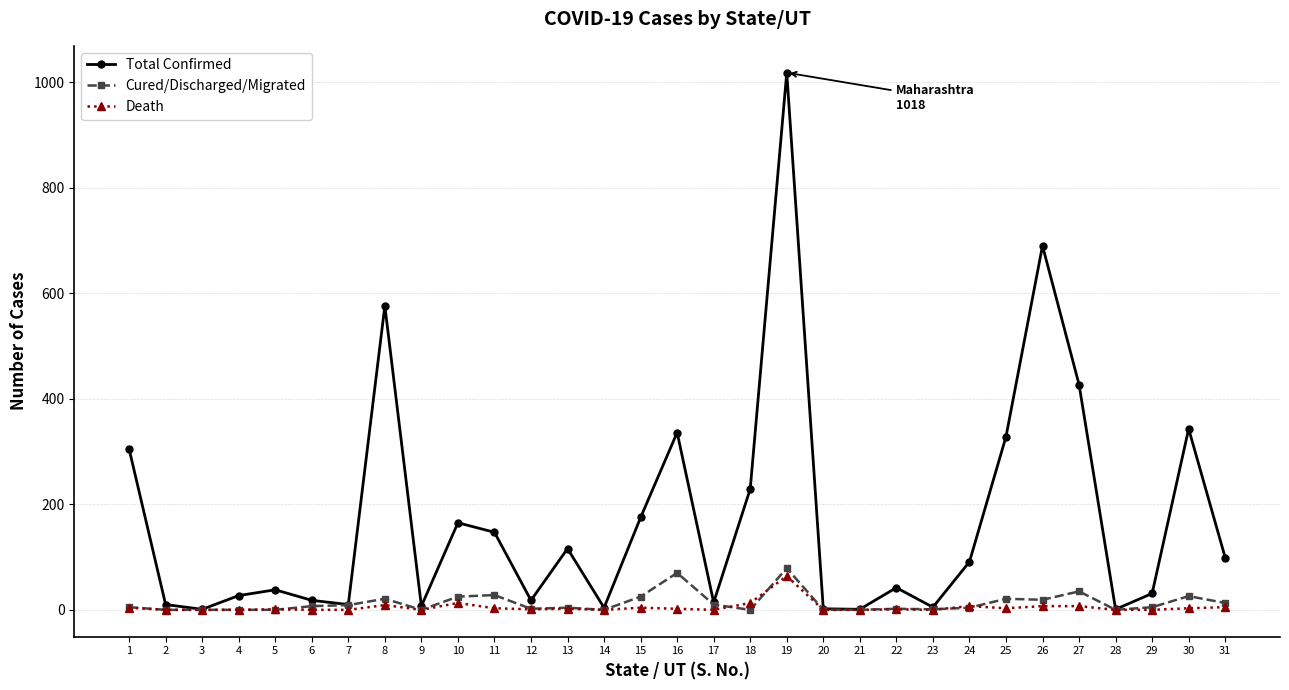

True or false: Total Confirmed has more than 1 points higher than both neighbors.

True